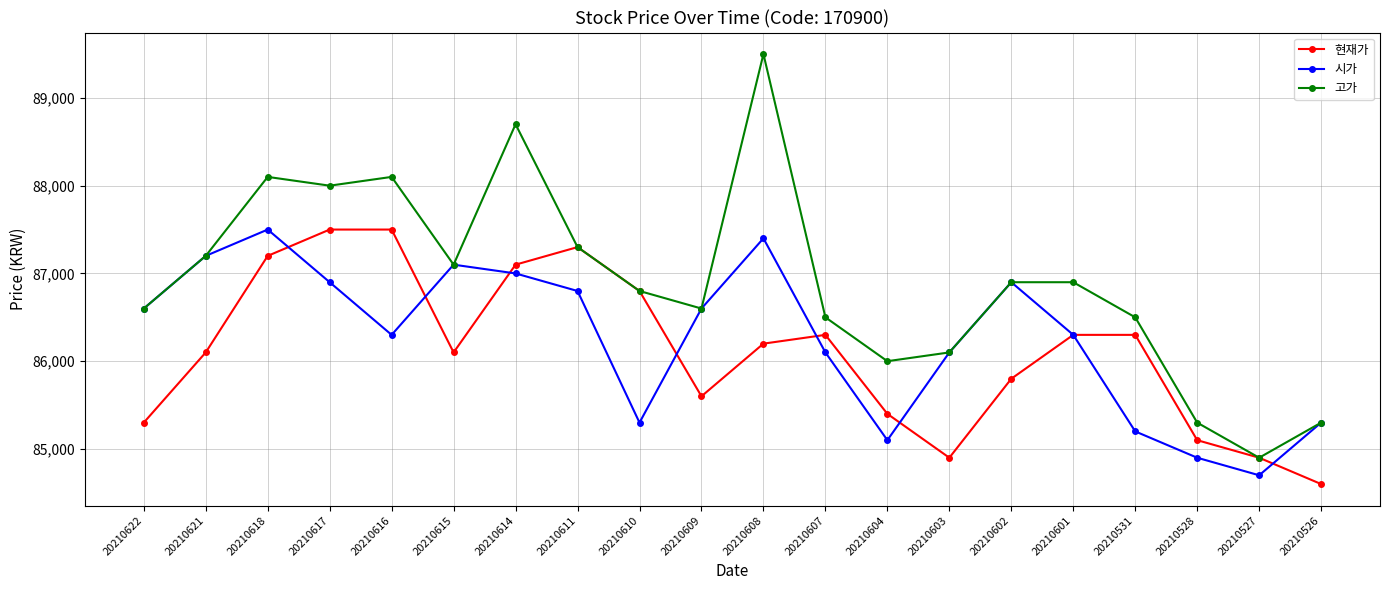

Does the chart display data point markers on the line(s)?

Yes